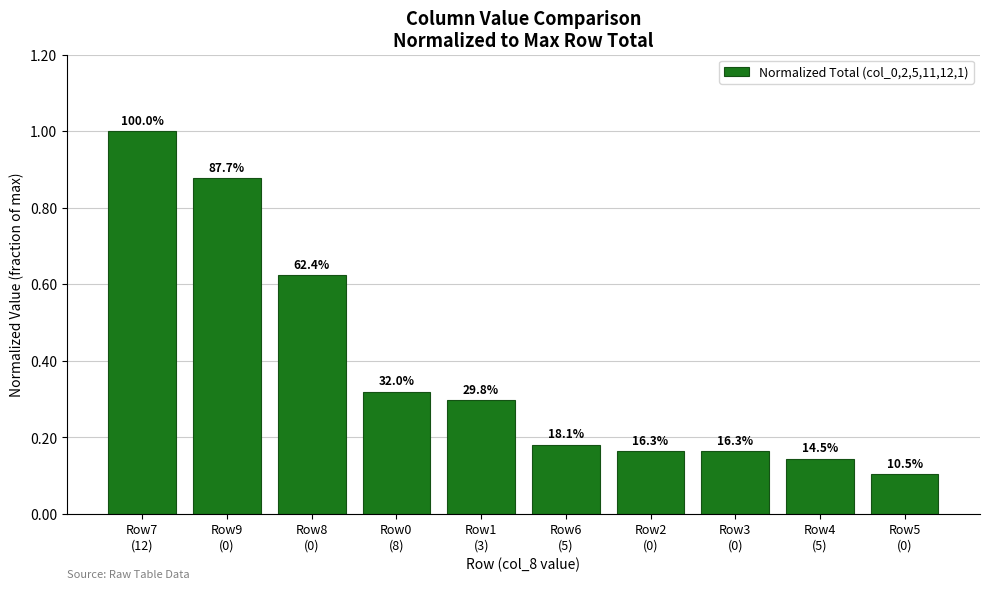

Are the bars grouped side by side (vs. stacked)?

No